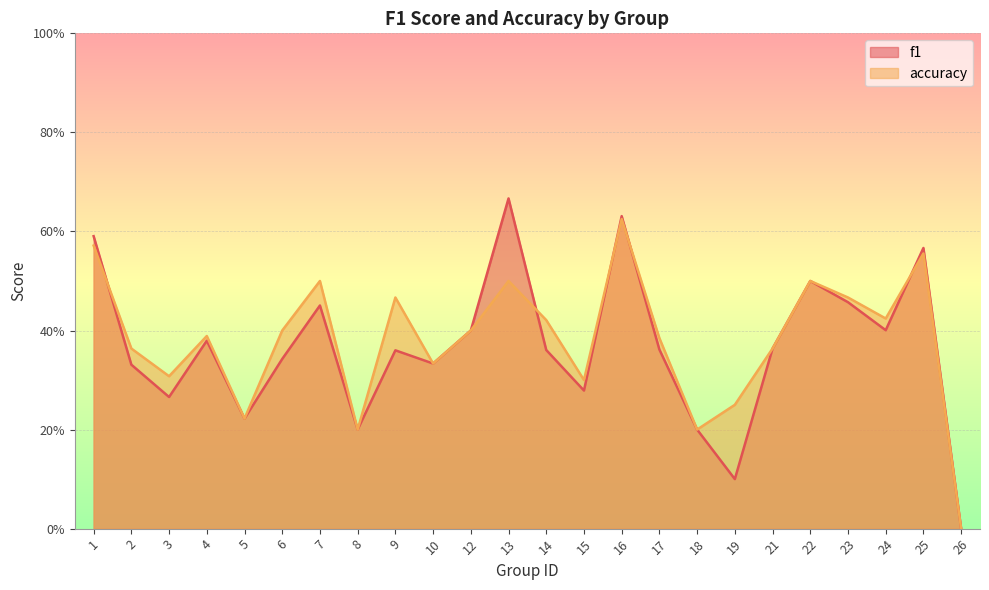

How many interior local peaks does the f1 series have?

7